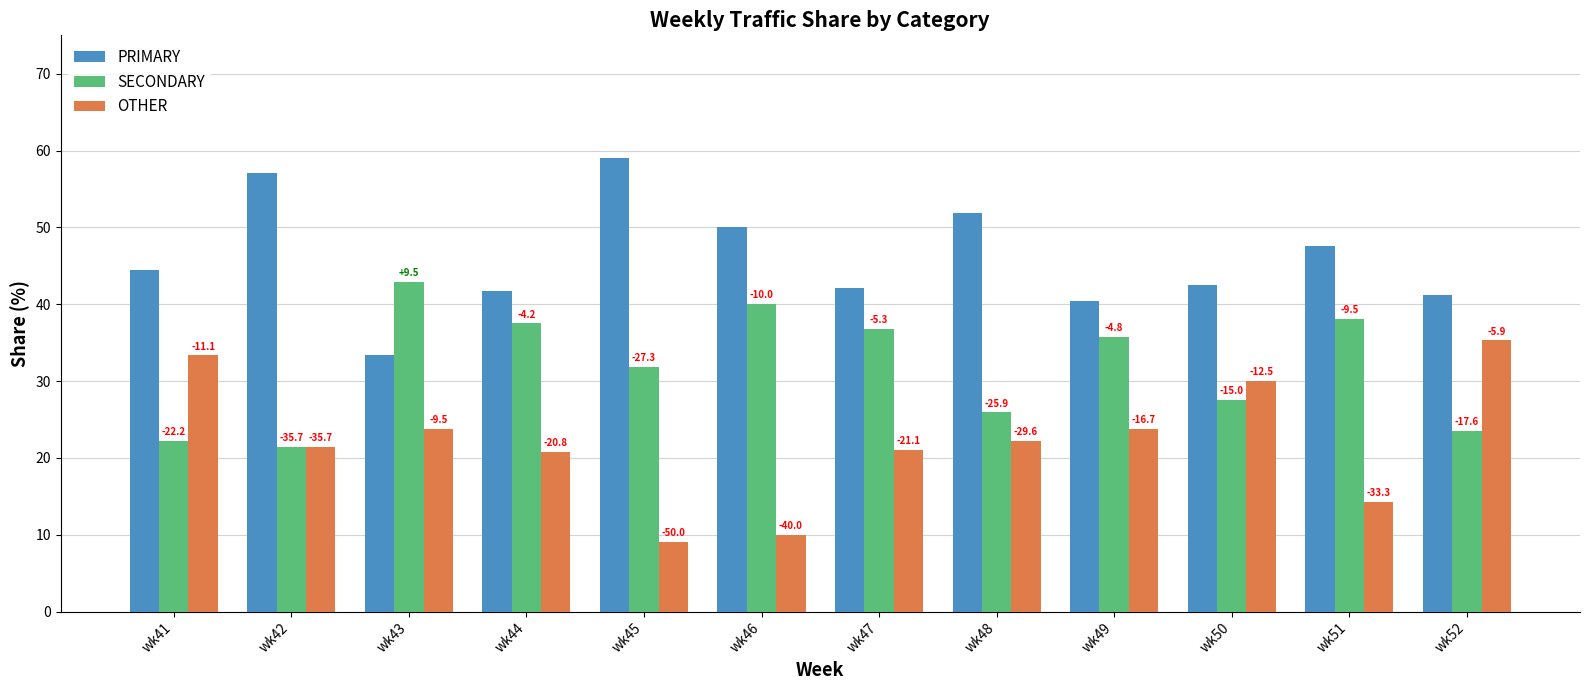

What is the value of the PRIMARY bar at the 5th from the left?

59.1